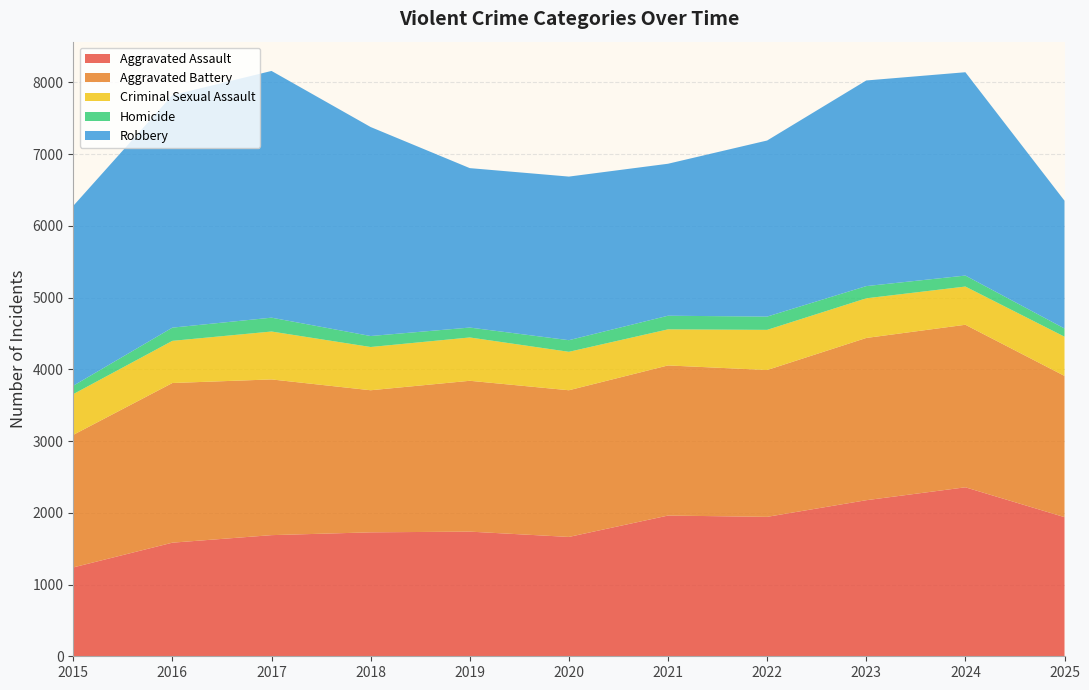

Reading right to left, what are all the values shown in this chart?

Aggravated Assault: 1940	2356	2176	1944	1962	1664	1738	1728	1689	1584	1239
Aggravated Battery: 1969	2266	2262	2047	2093	2045	2103	1981	2171	2226	1848
Criminal Sexual Assault: 547	533	553	560	503	536	604	603	668	588	568
Homicide: 114	153	170	185	190	162	138	153	193	184	117
Robbery: 1782	2835	2867	2455	2119	2281	2223	2914	3440	3242	2508